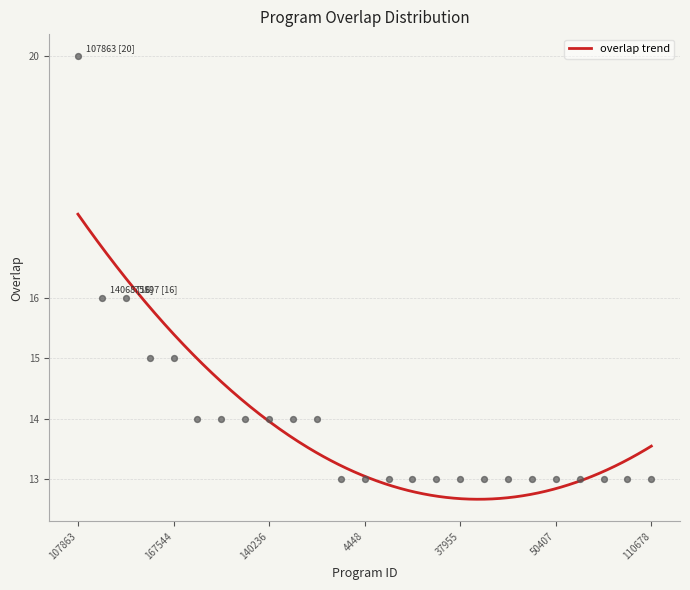

Which has a higher value, 335262 or 6565?

335262